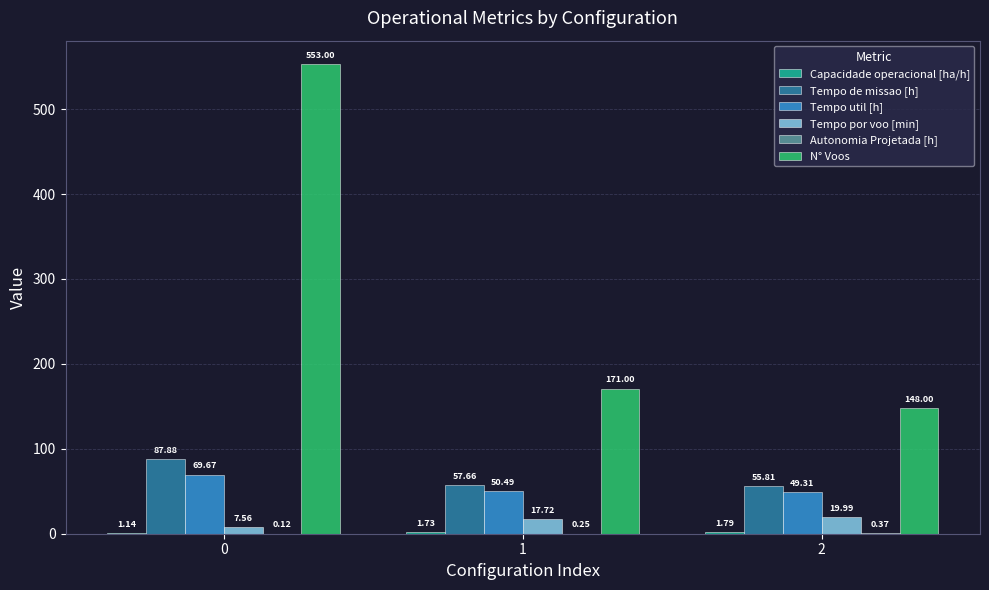

What is the approximate value of N° Voos at 1?

171.0